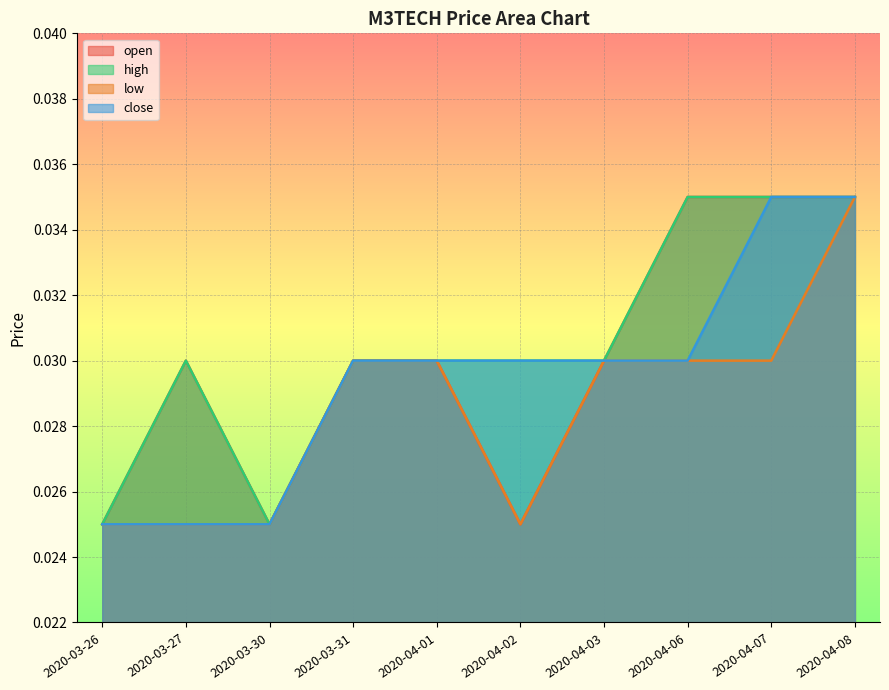

The value of high at 2020-04-08 is 0.1. True or false?

False